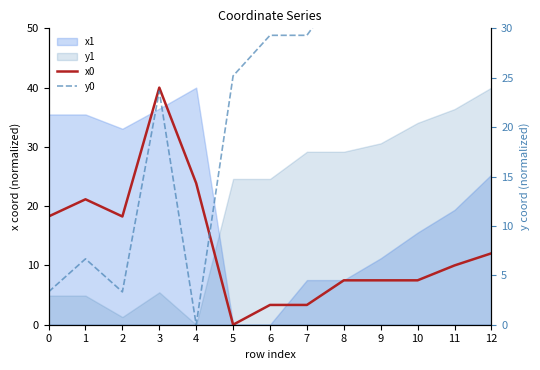

At which category does the chart reach its peak across all series?

3